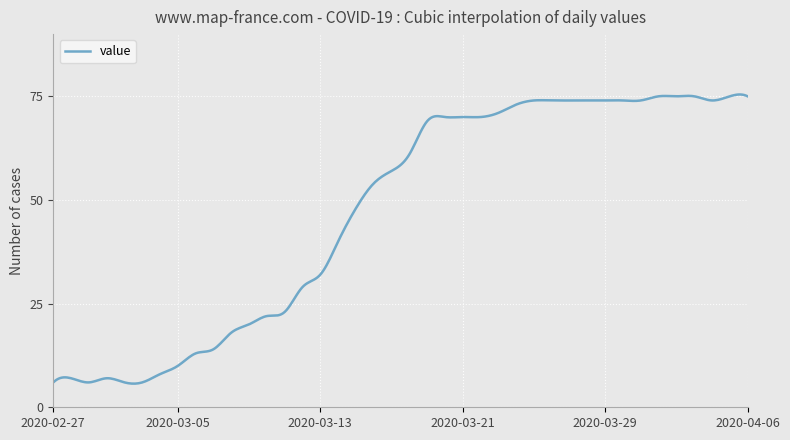

What is the smallest value displayed?

5.7